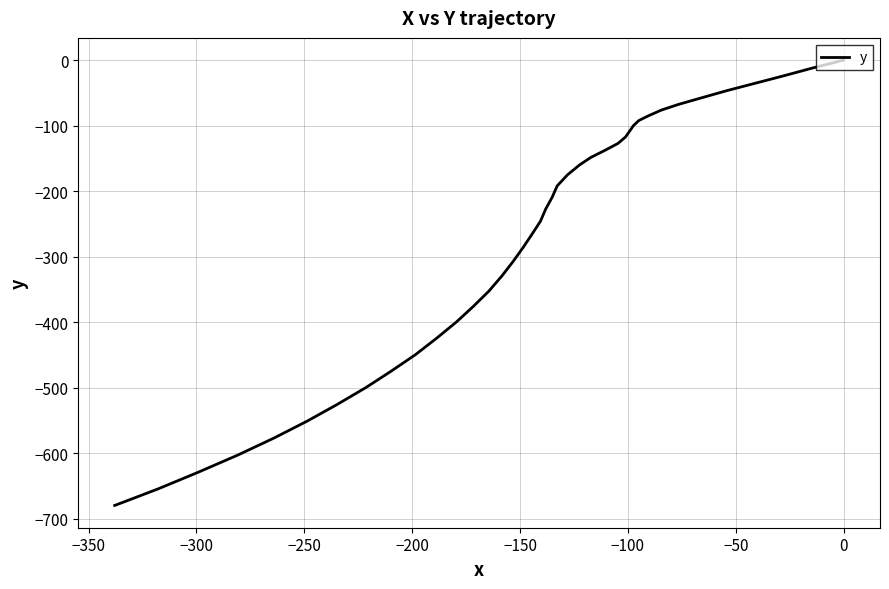

True or false: there are more than 2 points higher than both neighbors.

False